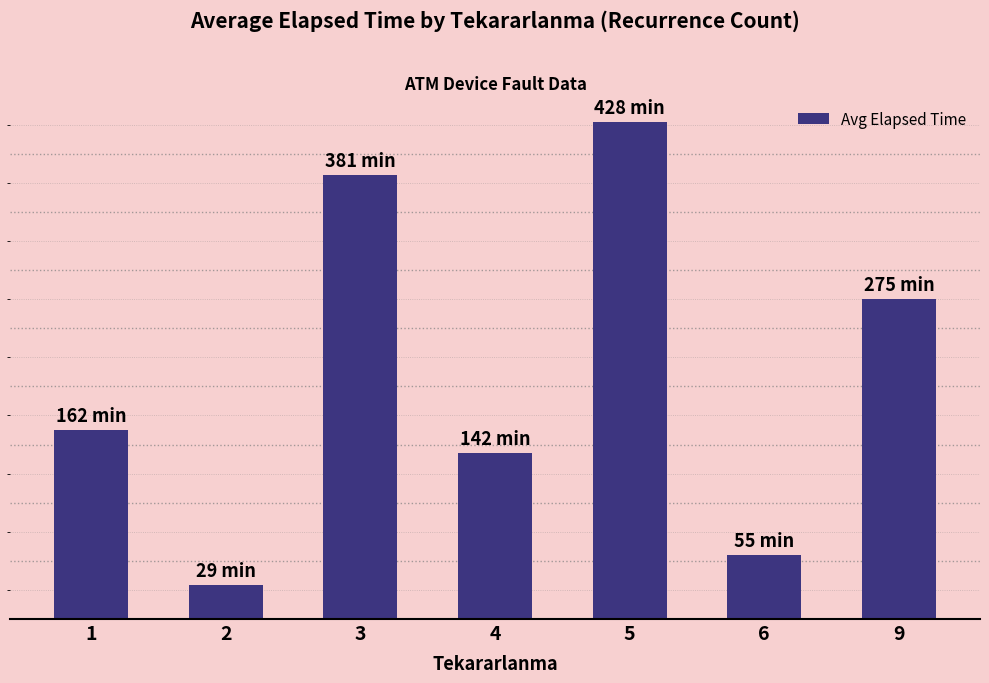

List the labels in order of value, smallest first.

2, 6, 4, 1, 9, 3, 5